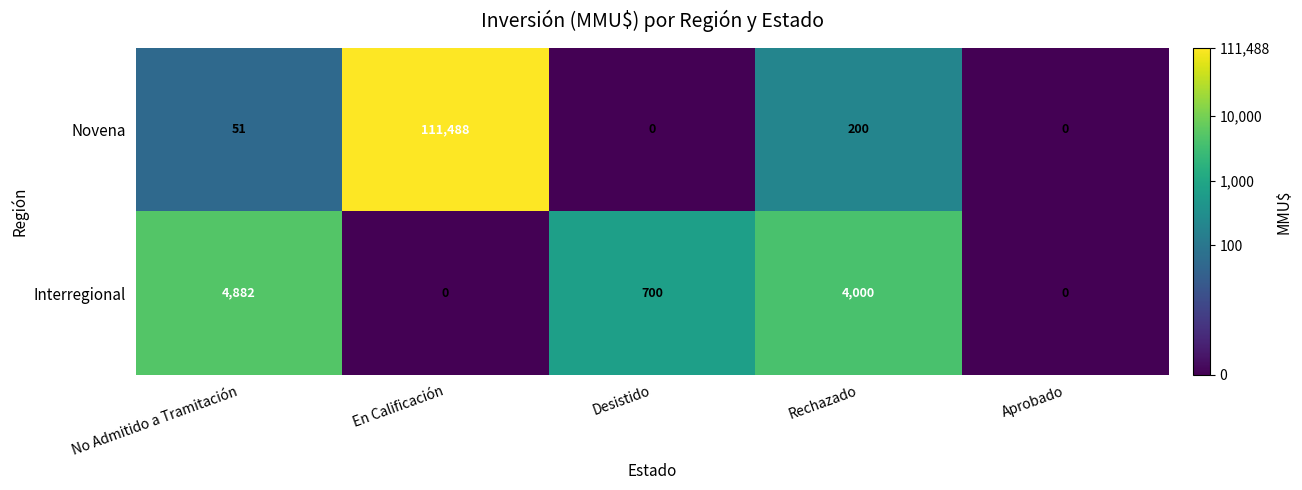

What is the approximate value of Interregional at Desistido, to the nearest 100?

700